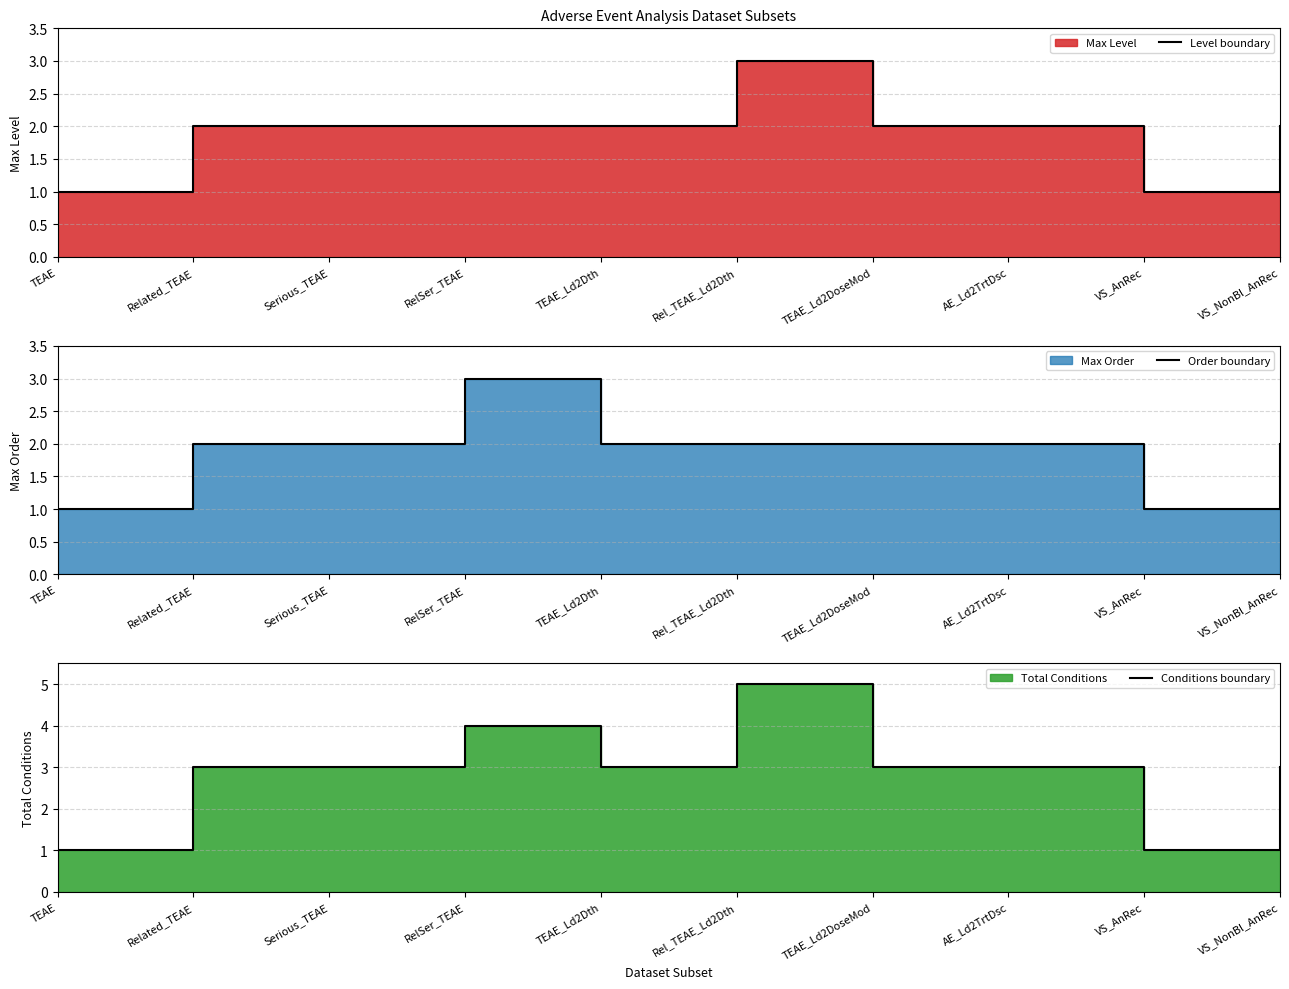

Is the value of Conditions boundary at Related_TEAE greater than the value of Level boundary at Related_TEAE?

Yes